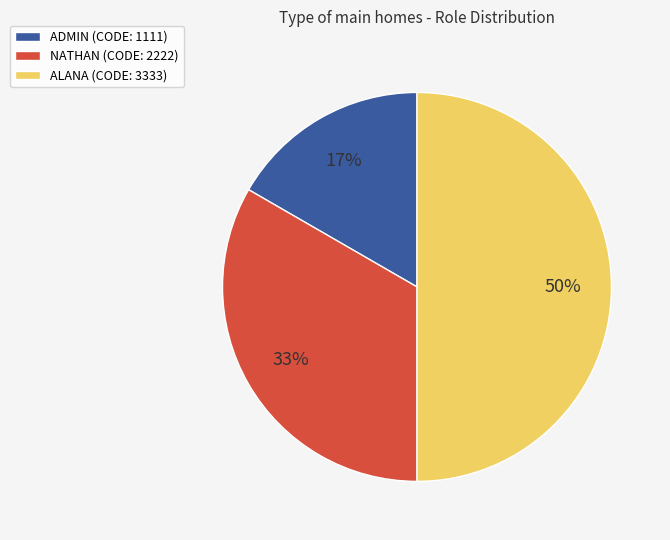

Does NATHAN represent more than half of the total?

No